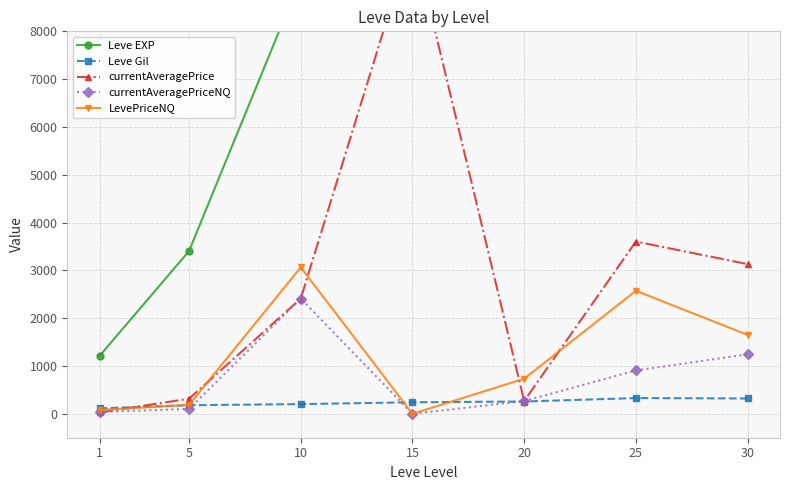

Between 1 and 15, which is larger?

15